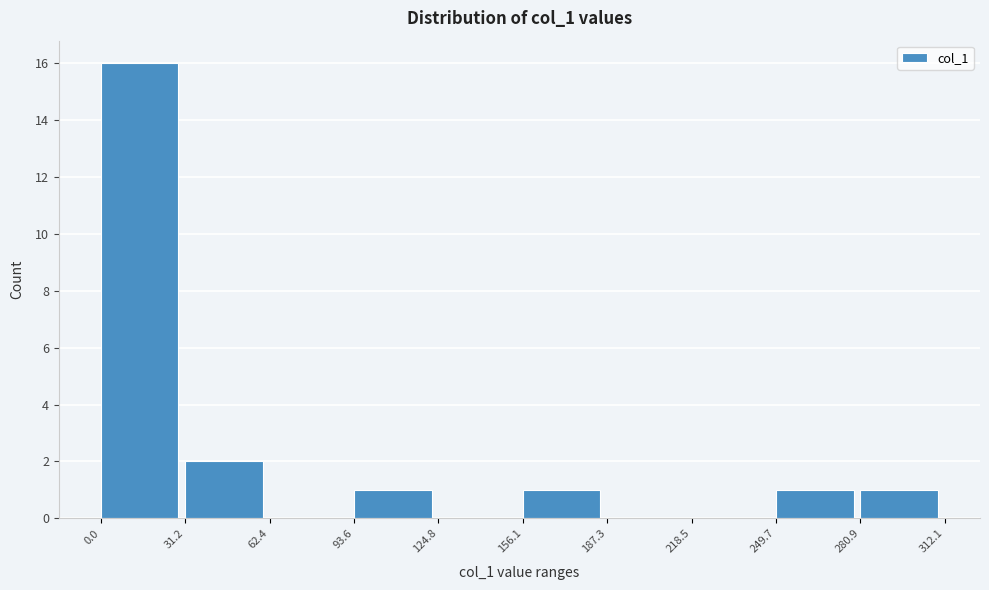

Reading left to right, list every bar in this chart as the range it spans on the x-axis followed by its height. The values are not printed on the chart, so give them approximately, as read against the axis.

0.0 to 31.2: 16
31.2 to 62.4: 2
62.4 to 93.6: 0
93.6 to 124.8: 1
124.8 to 156.1: 0
156.1 to 187.3: 1
187.3 to 218.5: 0
218.5 to 249.7: 0
249.7 to 280.9: 1
280.9 to 312.1: 1